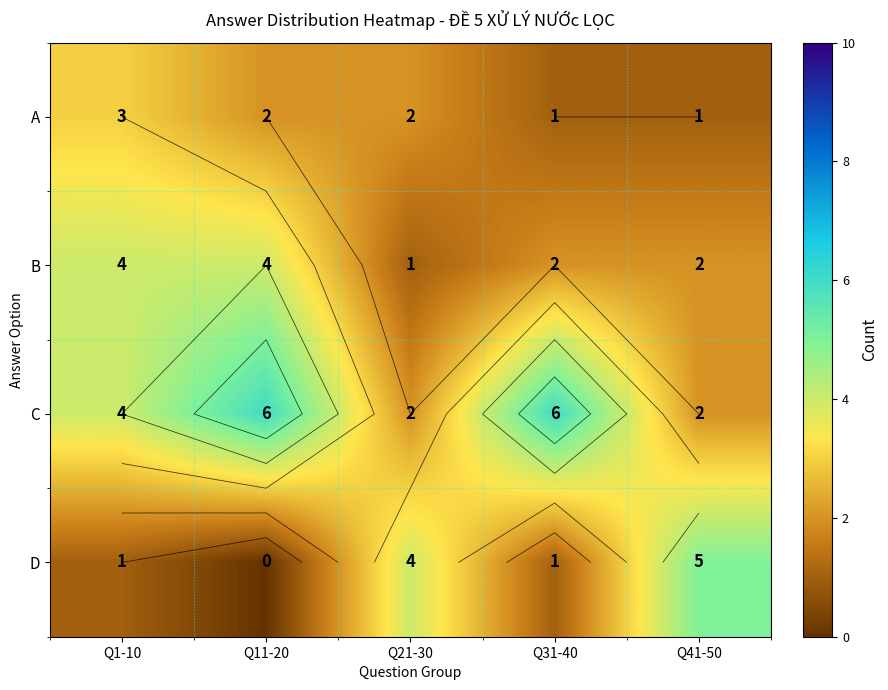

How many A values are between 1 and 2?

4